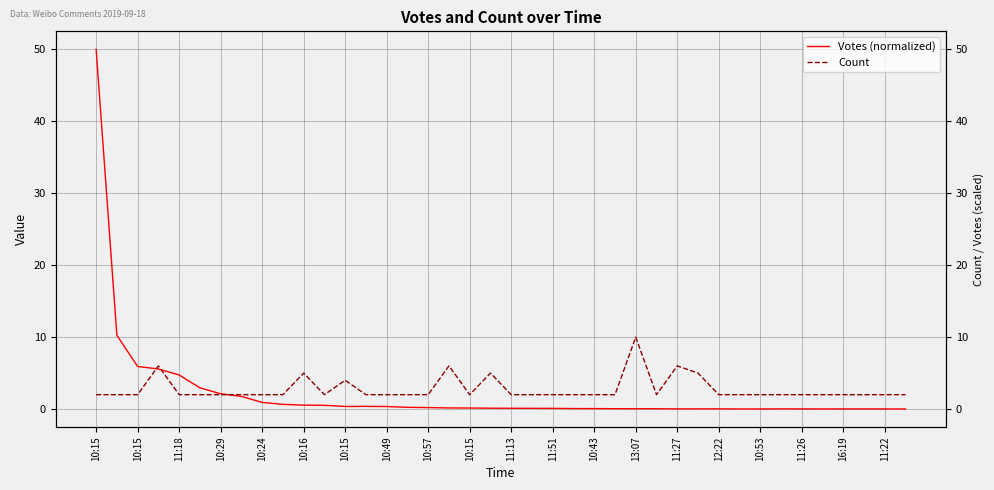

Reading left to right, transcribe all the data shown in this chart.

Votes (normalized): 50.0	10.3	5.9	5.6	4.7	3.0	2.1	1.8	0.9	0.7	0.5	0.5	0.4	0.4	0.4	0.2	0.2	0.2	0.1	0.1	0.1	0.1	0.1	0.1	0.1	0.1	0.0	0.0	0.0	0.0	0.0	0.0	0.0	0.0	0.0	0.0	0.0	0.0	0.0	0.0
Count: 2.0	2.0	2.0	6.0	2.0	2.0	2.0	2.0	2.0	2.0	5.0	2.0	4.0	2.0	2.0	2.0	2.0	6.0	2.0	5.0	2.0	2.0	2.0	2.0	2.0	2.0	10.0	2.0	6.0	5.0	2.0	2.0	2.0	2.0	2.0	2.0	2.0	2.0	2.0	2.0